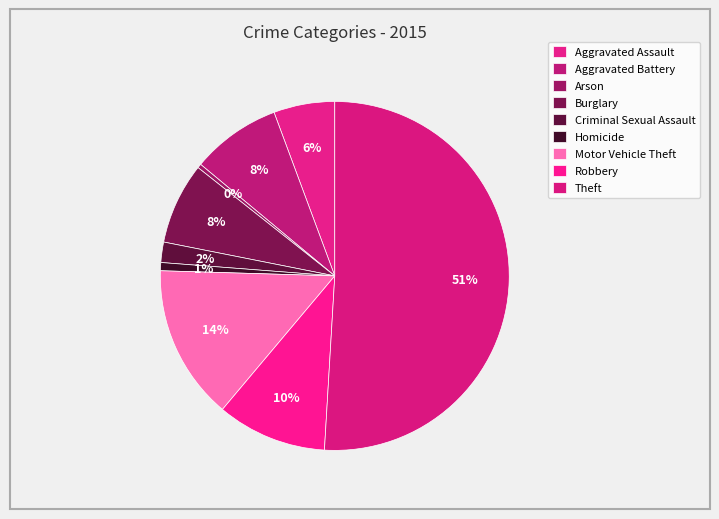

How many segments does this pie chart have?

9